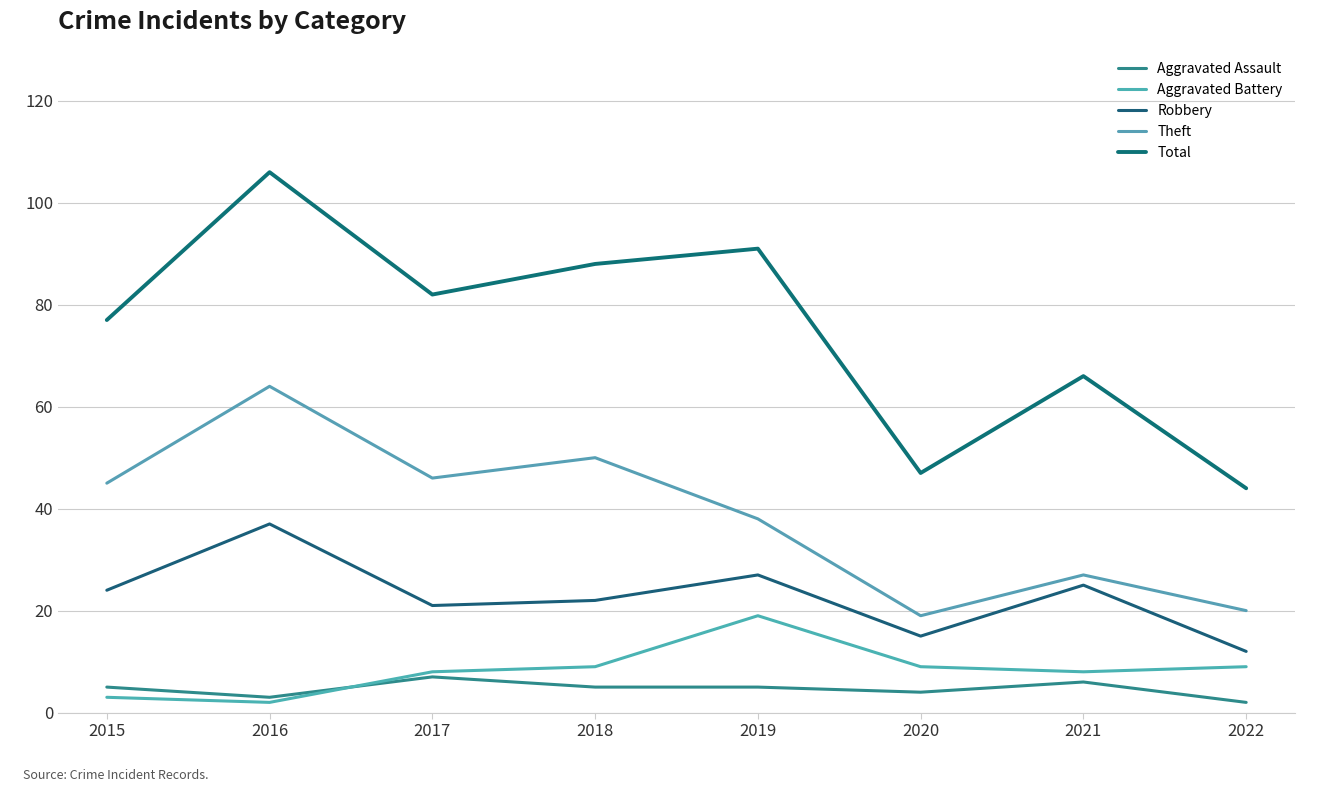

At which label is Aggravated Assault closest to 4?

2020